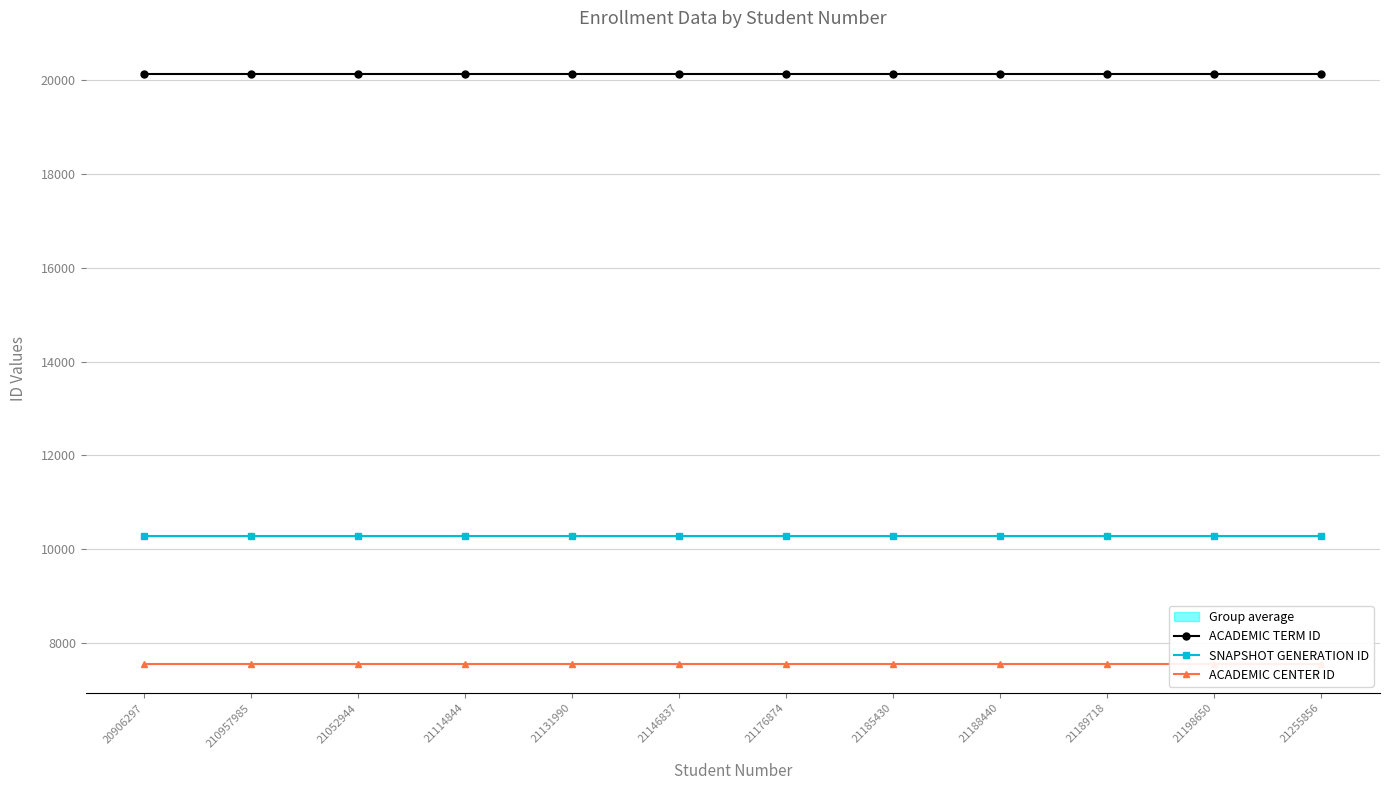

What are all the series names shown in the legend?

ACADEMIC TERM ID, SNAPSHOT GENERATION ID, ACADEMIC CENTER ID